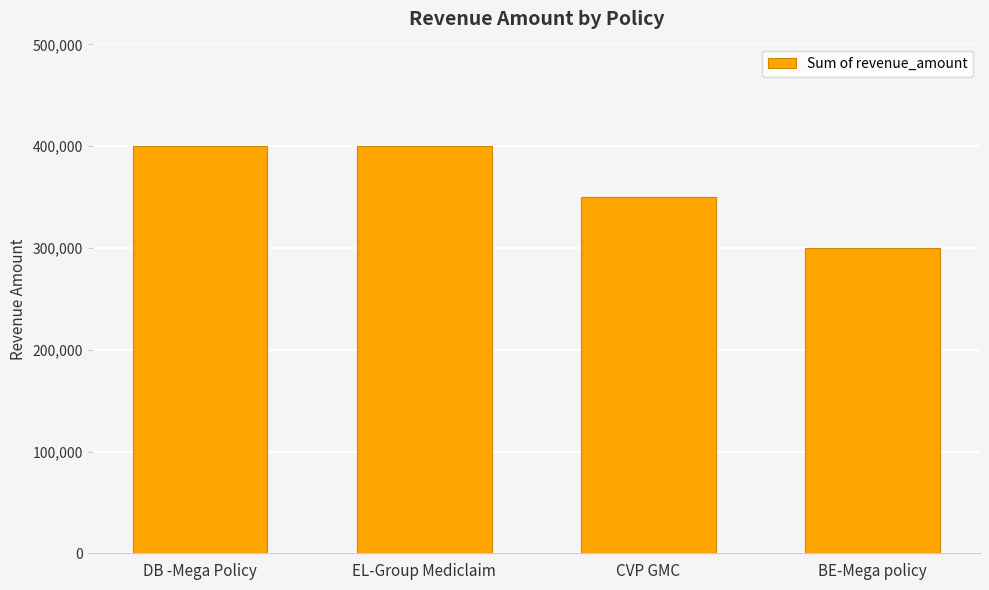

What is the greatest value displayed?

400000